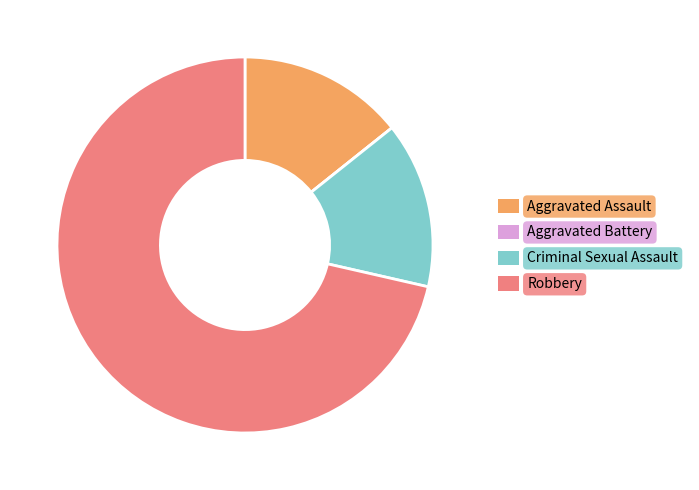

Combined, do Criminal Sexual Assault and Aggravated Assault account for over 50%?

No